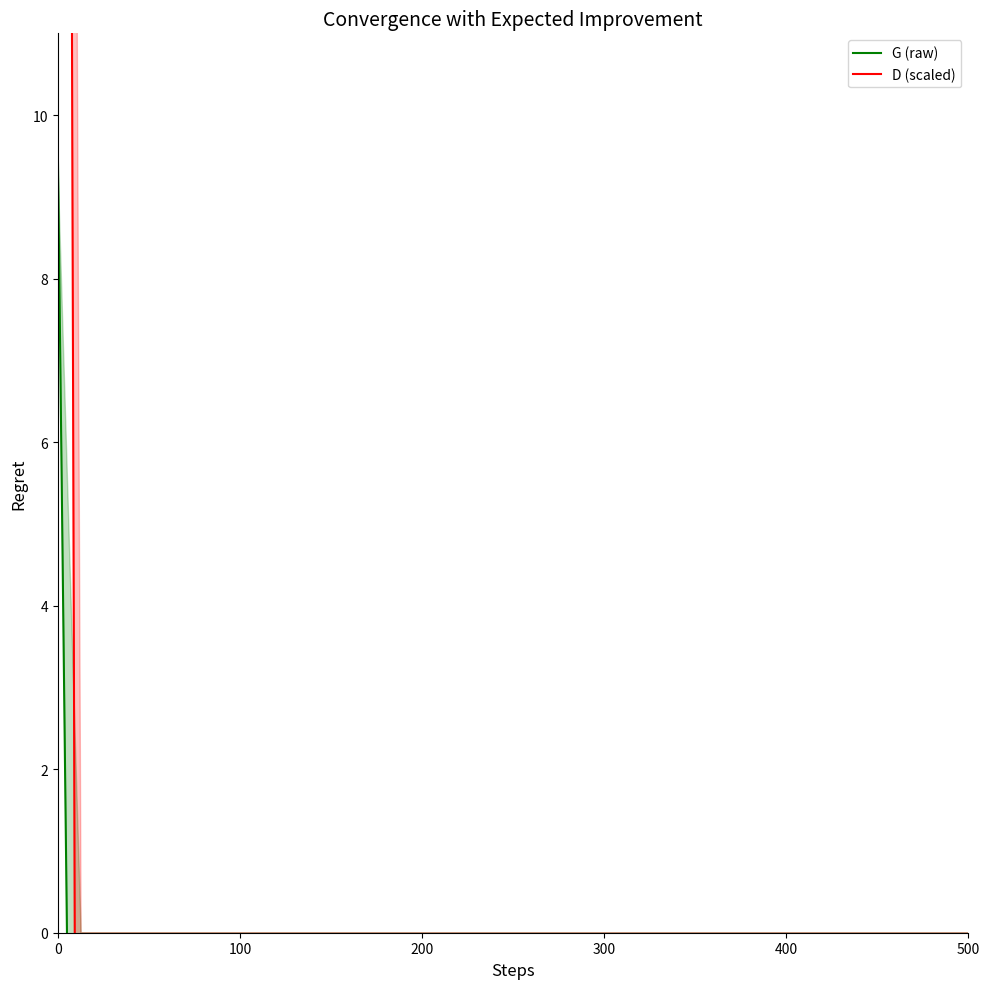

After their last crossing, which series has the higher values: G (raw) or D (scaled)?

G (raw)